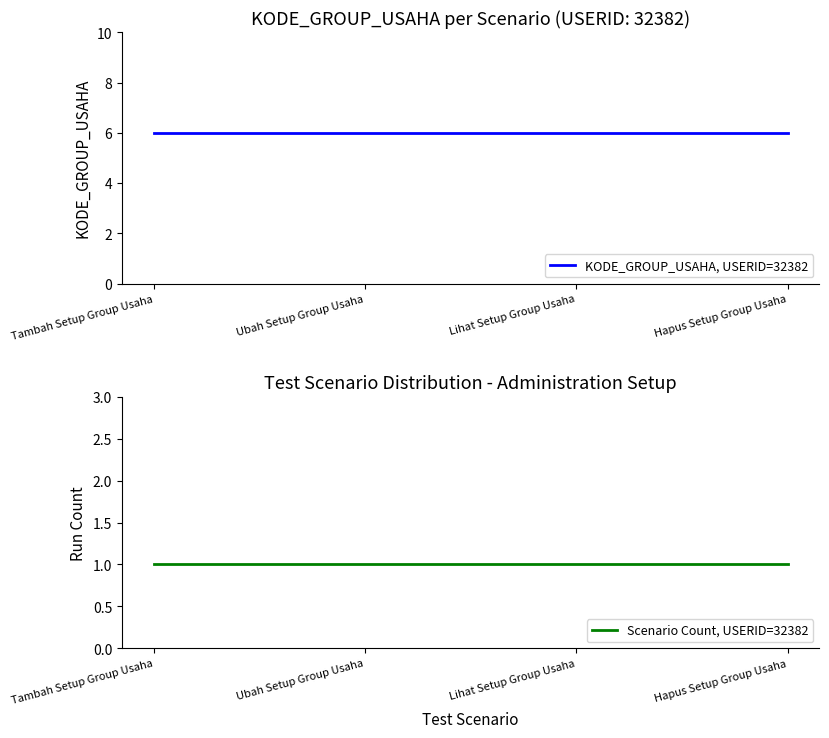

What are all the series names shown in the legend?

KODE_GROUP_USAHA, USERID=32382, Scenario Count, USERID=32382